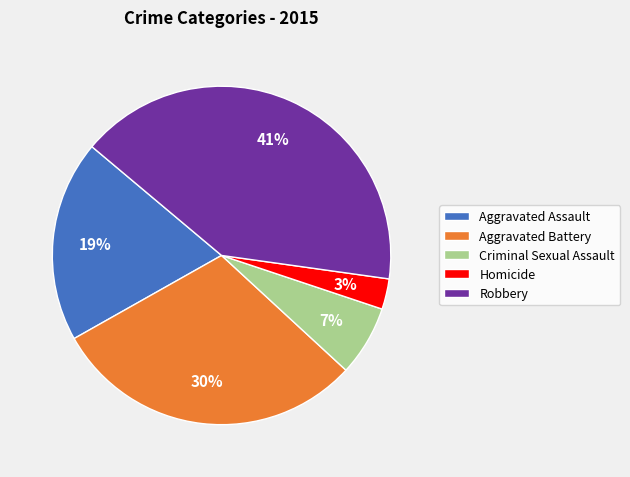

What percentage is the Aggravated Battery slice, to the nearest percent?

30%